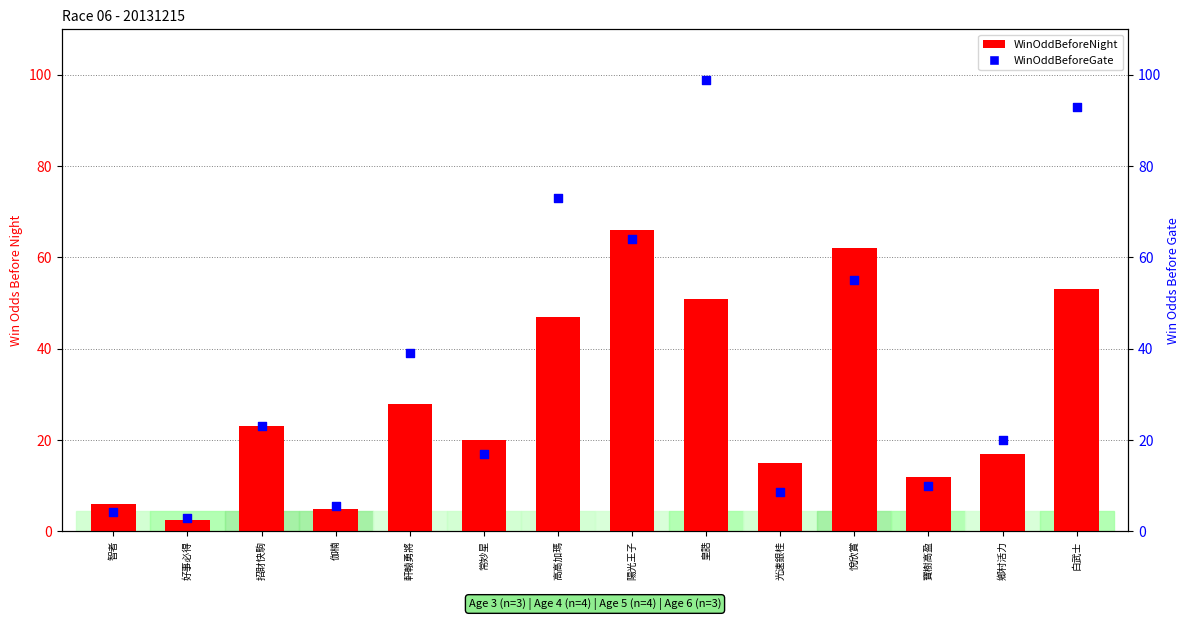

Which series has the largest Y range (max minus min)?

WinOddBeforeGate